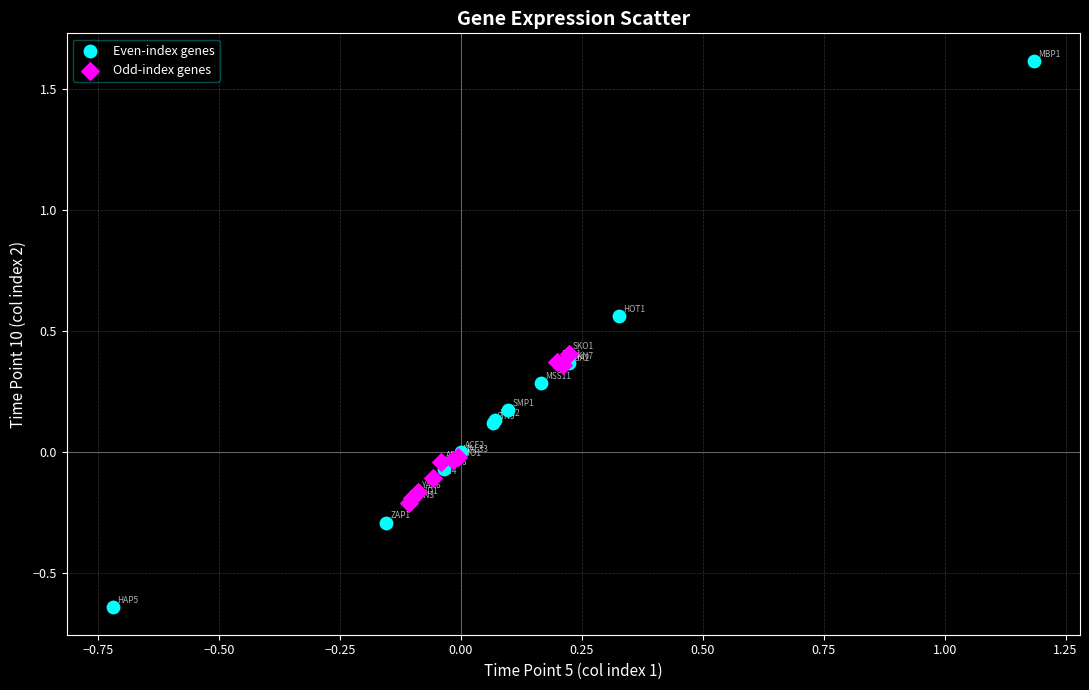

Which series contains the highest Y value?

Even-index genes